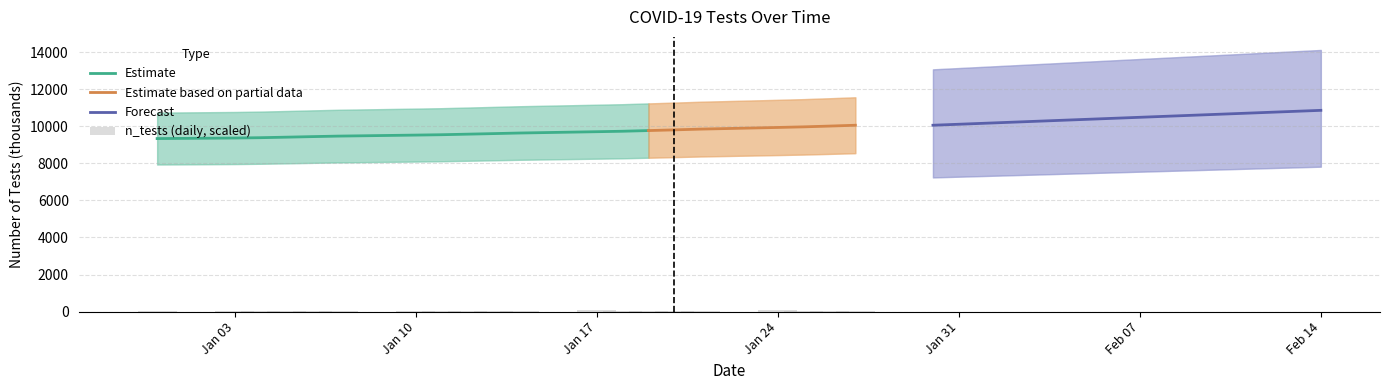

How many values are below 31?

10